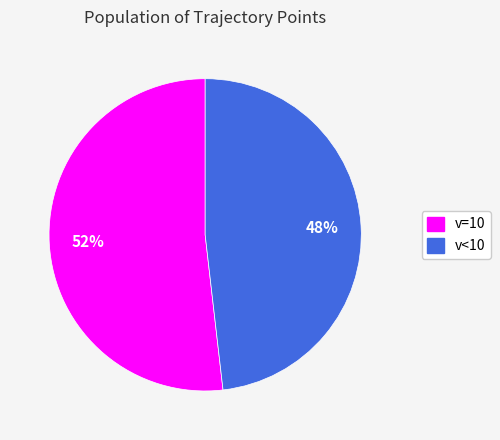

Is it true that v<10 is 37% of the pie?

False